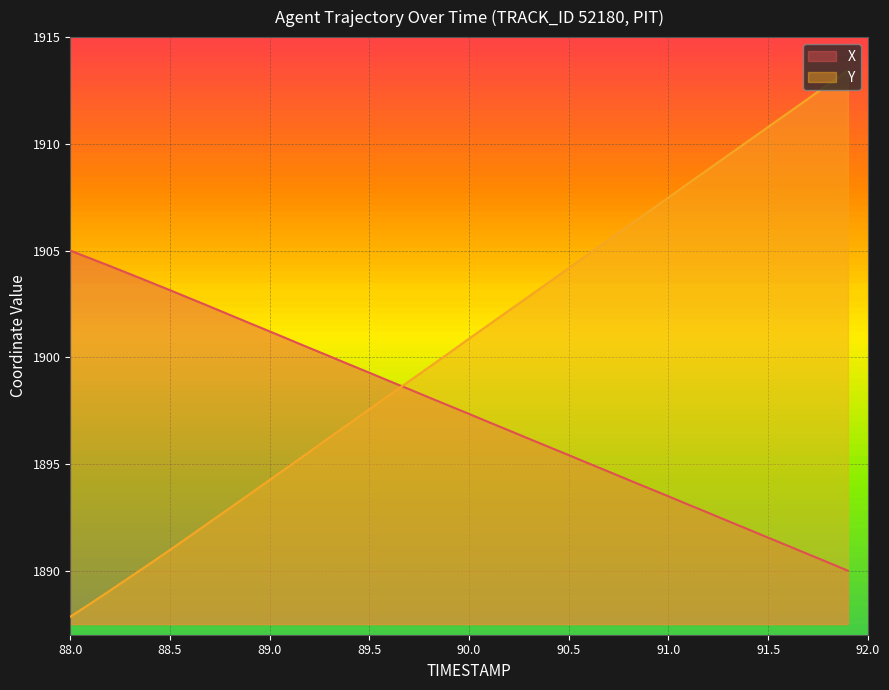

At which label does X first exceed 1897?

88.0